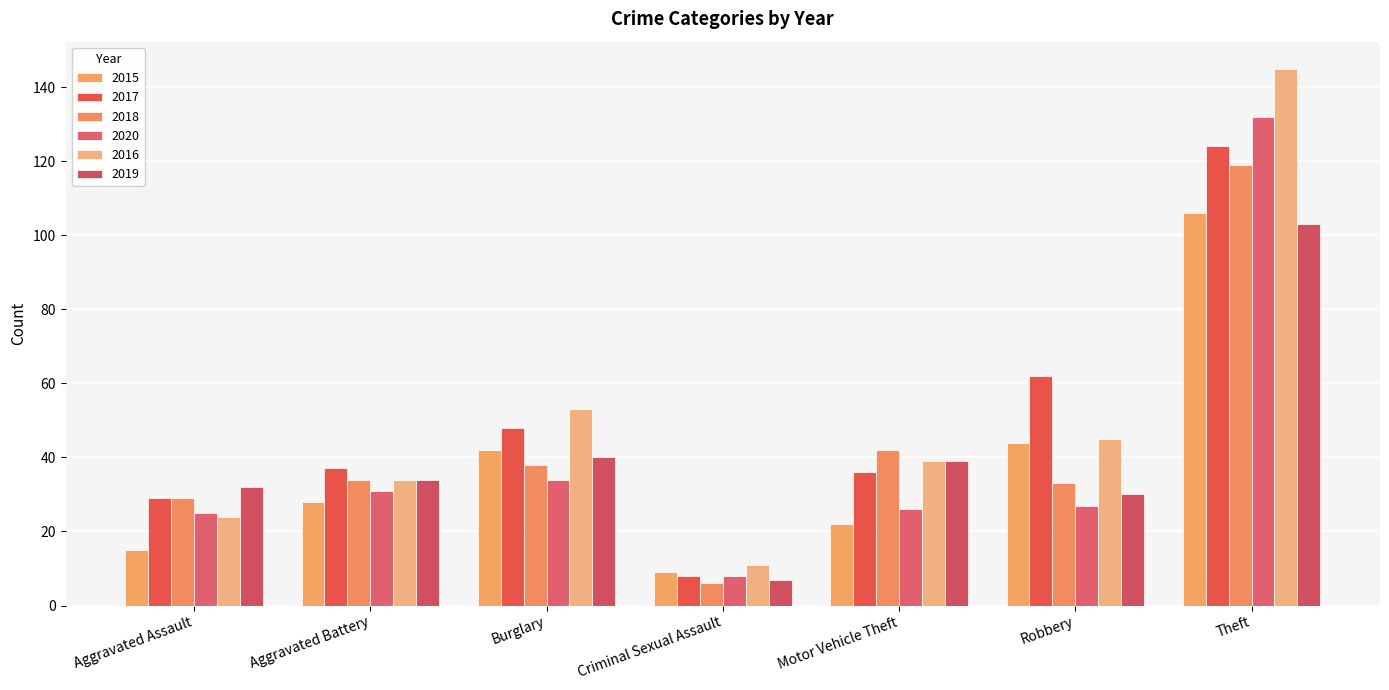

Does the chart contain any negative values?

No